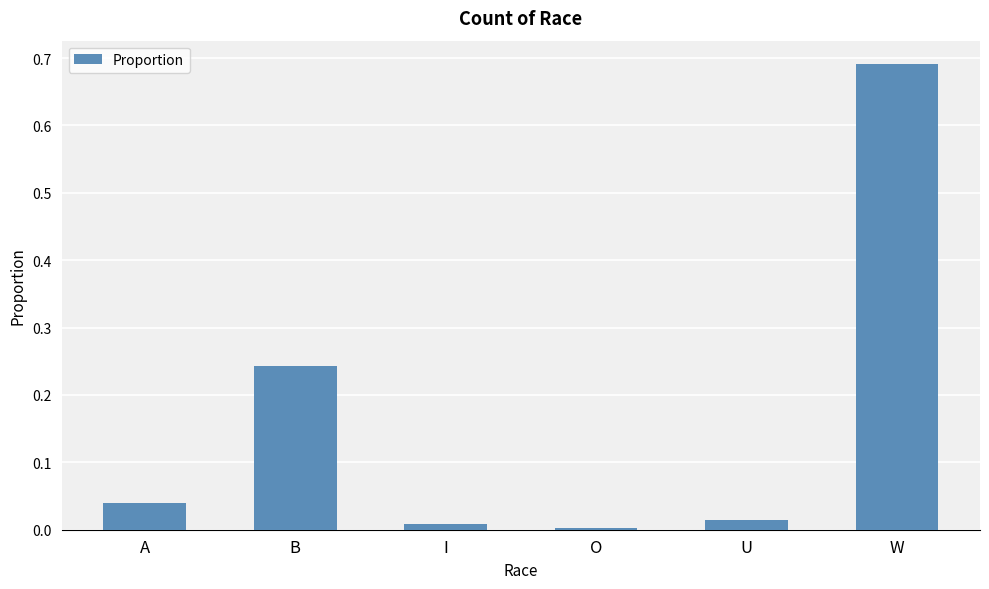

Which has a higher value, U or I?

U